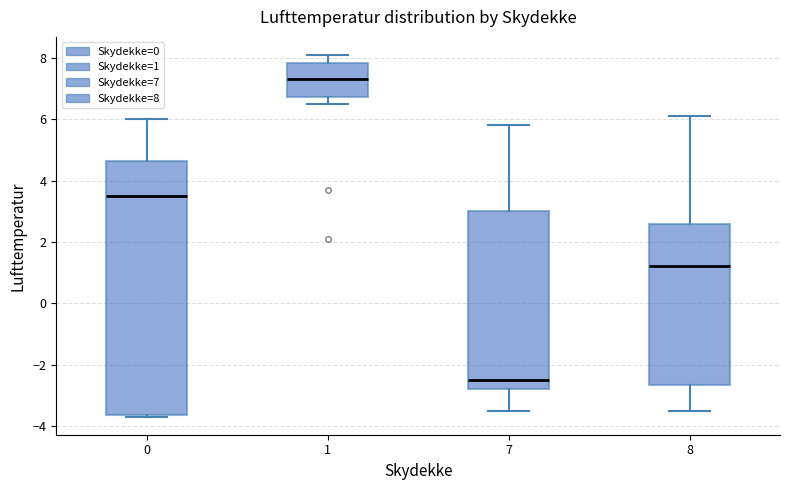

Which box's median line is the lowest?

7